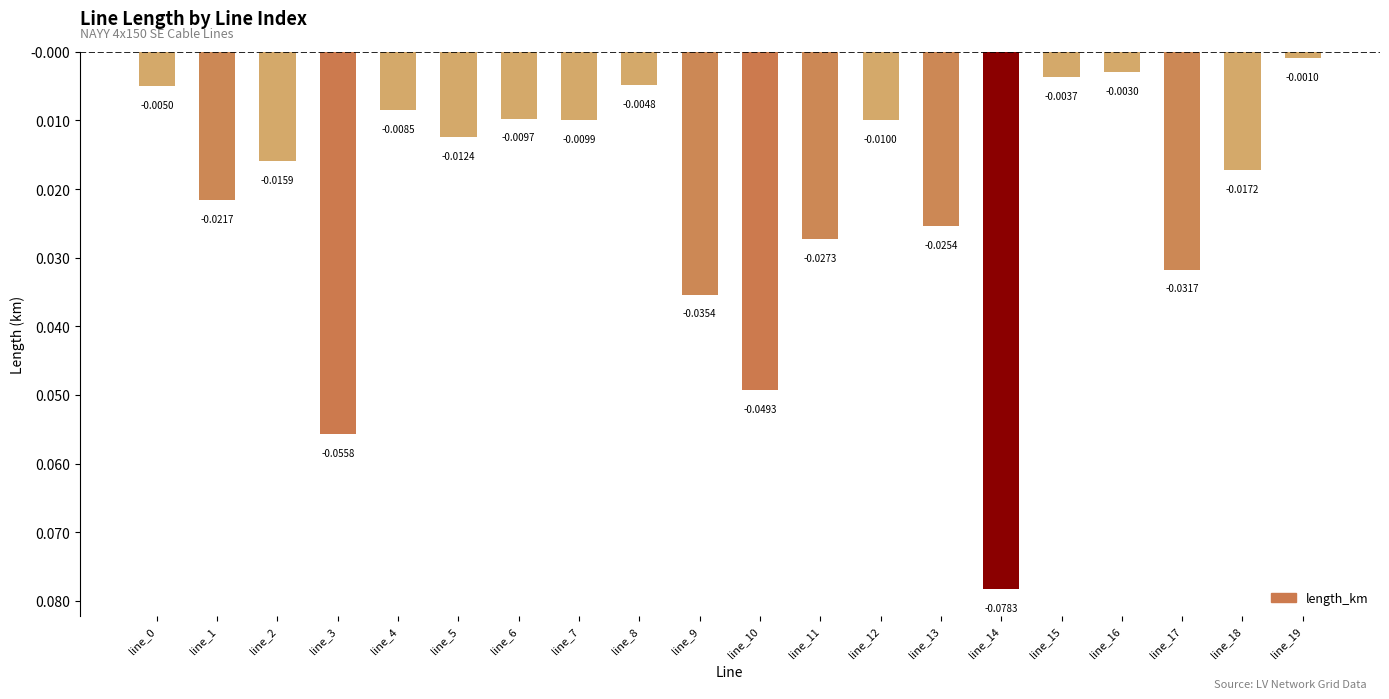

Rank the categories by value from lowest to highest.

line_14, line_3, line_10, line_9, line_17, line_11, line_13, line_1, line_18, line_2, line_5, line_12, line_7, line_6, line_4, line_0, line_8, line_15, line_16, line_19